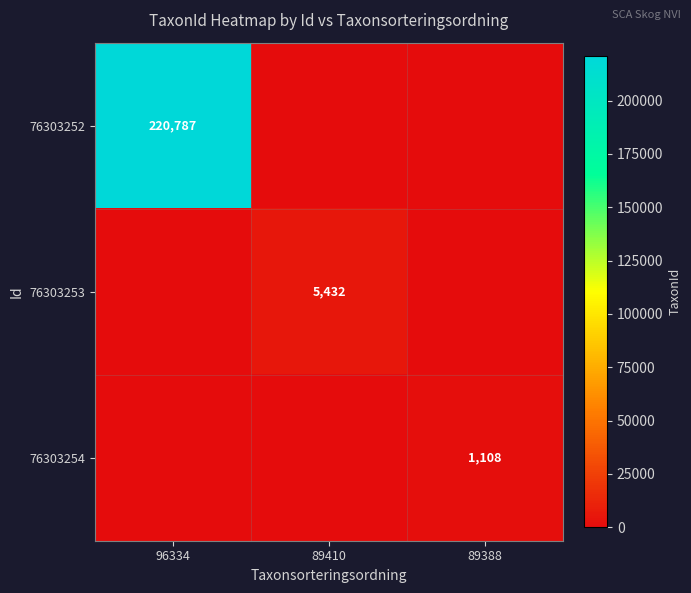

The value of 76303253 at 89410 is 3125. True or false?

False